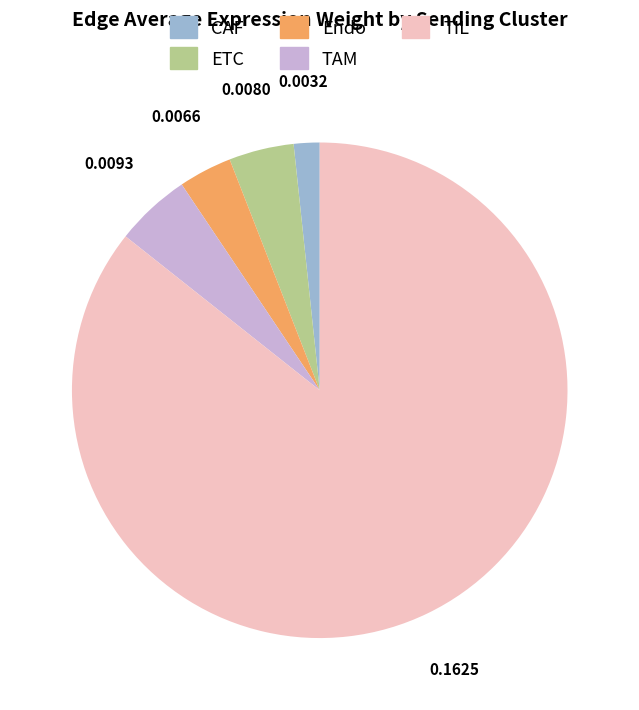

Which category has the biggest portion of the pie?

TIL